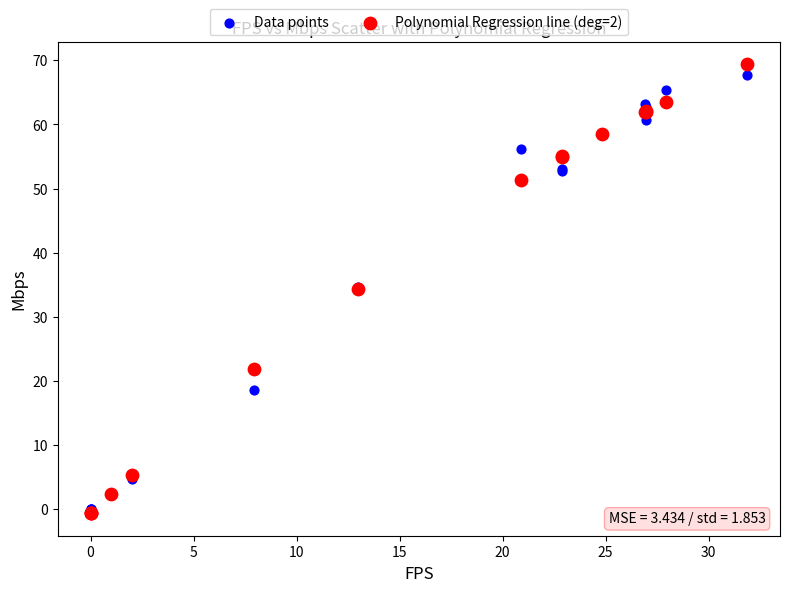

What are all the series names shown in the legend?

Data points, Polynomial Regression line (deg=2)